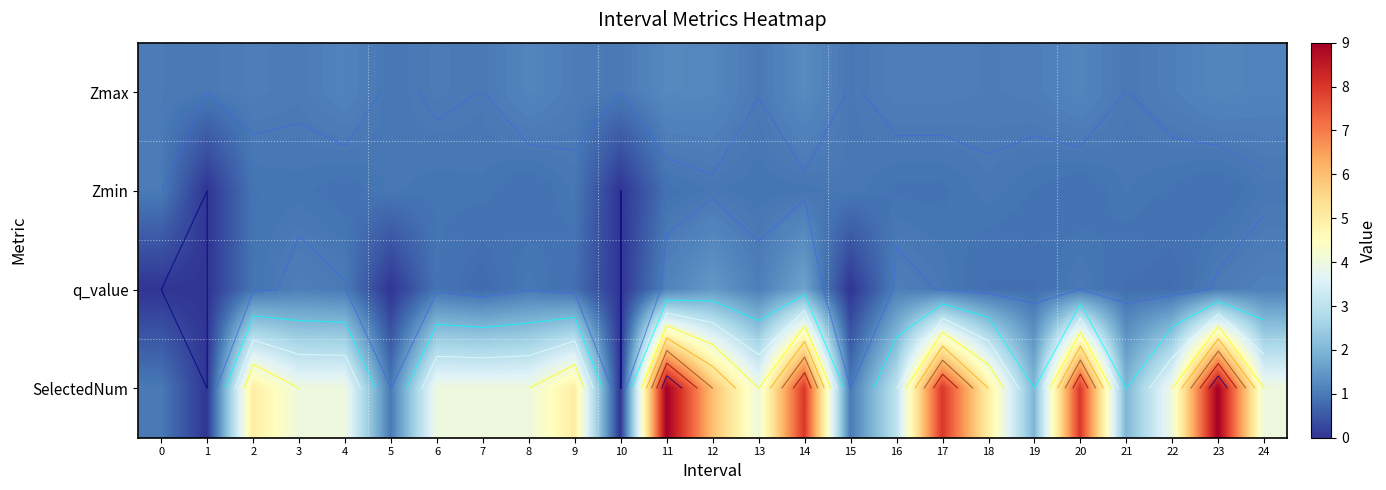

Between 5 and 8, which is larger?

8